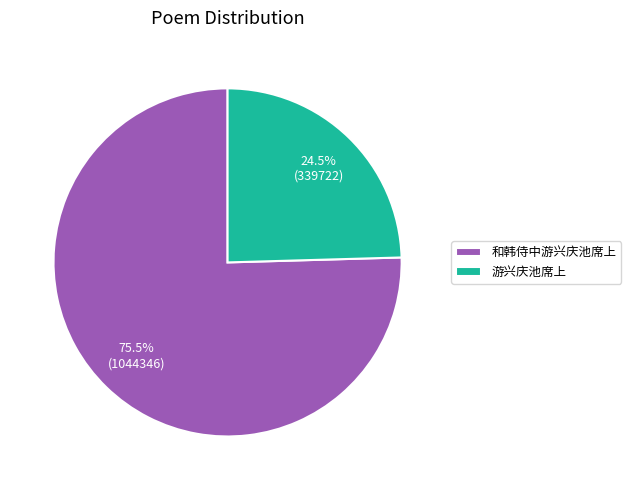

What is the largest slice in the pie chart?

和韩侍中游兴庆池席上